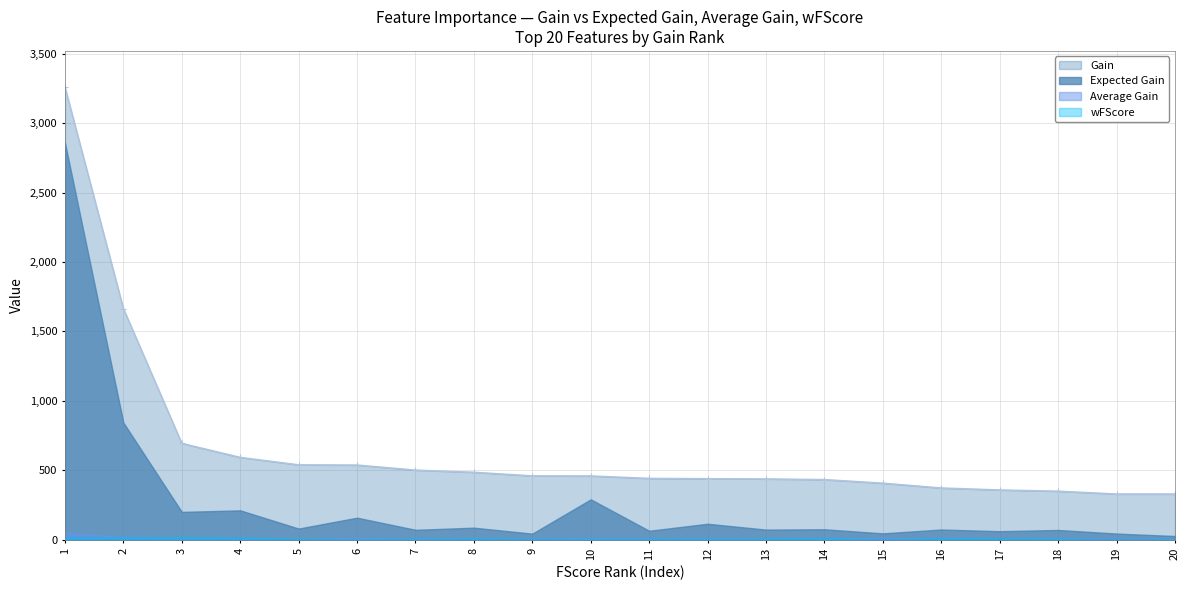

In Average Gain, how many points are higher than both neighbors (excluding endpoints)?

6